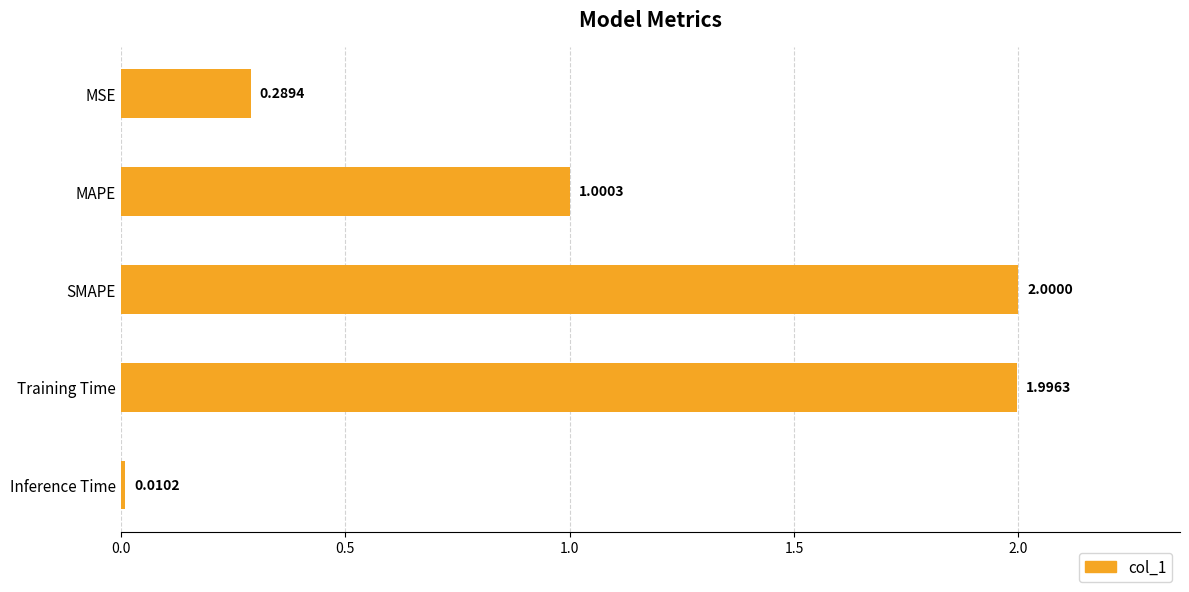

Where is the data nearest to the value 1?

MAPE